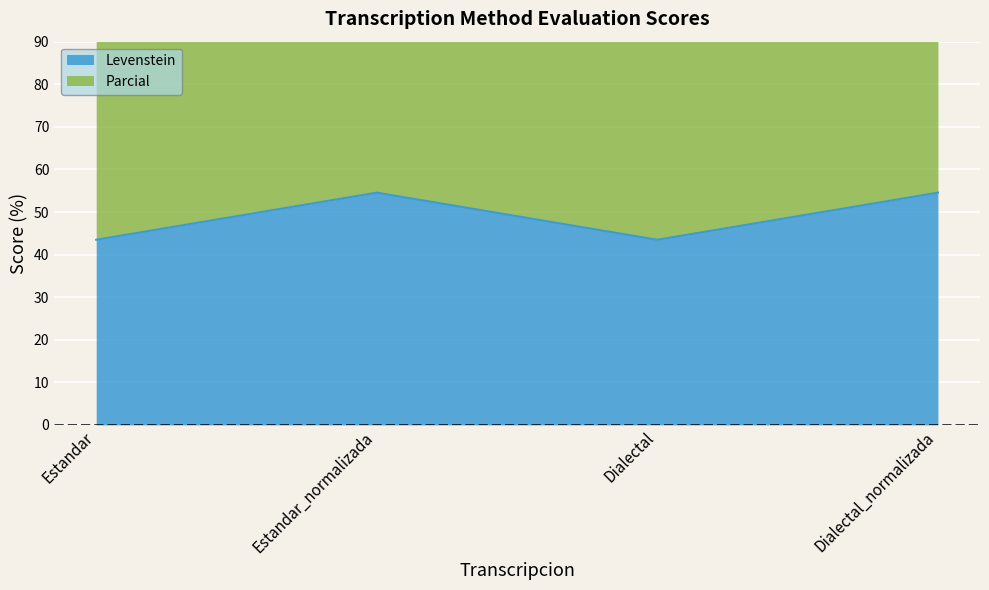

True or false: Levenstein and Parcial cross at least once.

False